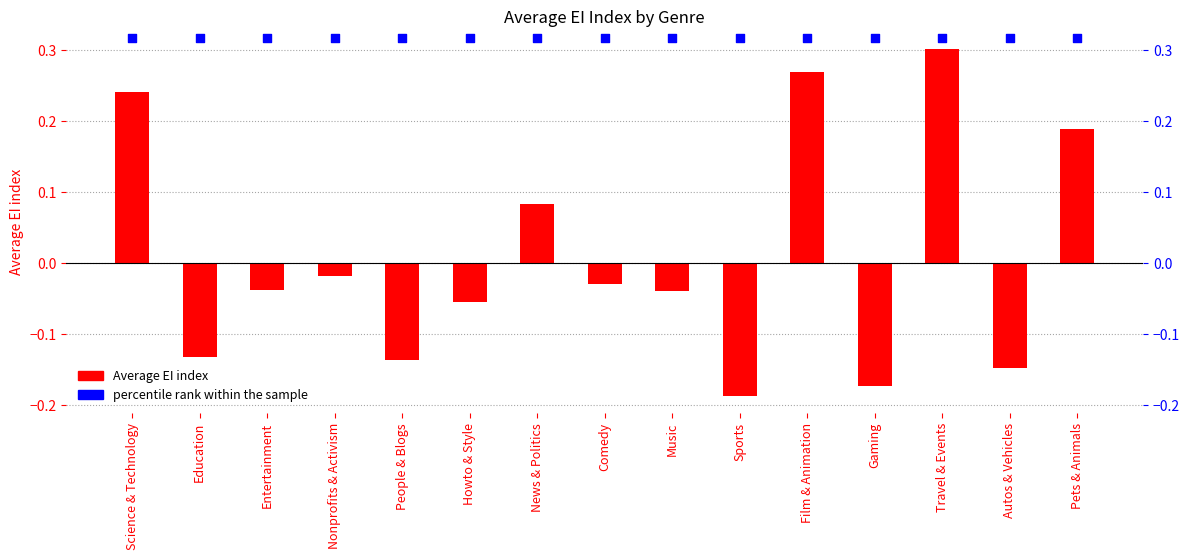

Which series contains the highest Y value?

percentile rank within the sample